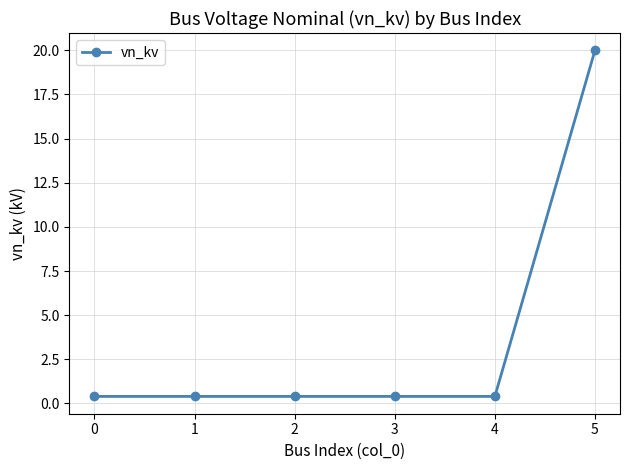

Reading left to right, what are all the values shown in this chart?

0.4	0.4	0.4	0.4	0.4	20.0